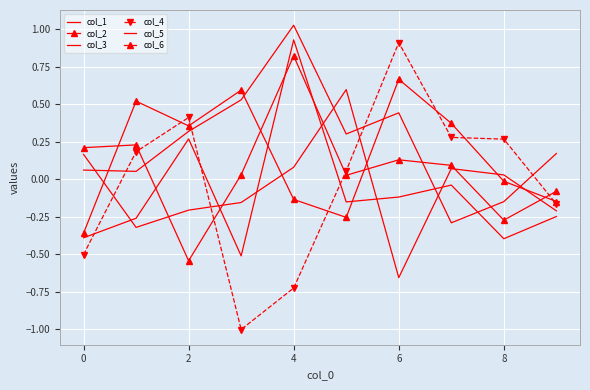

How many lines are shown in the chart?

6